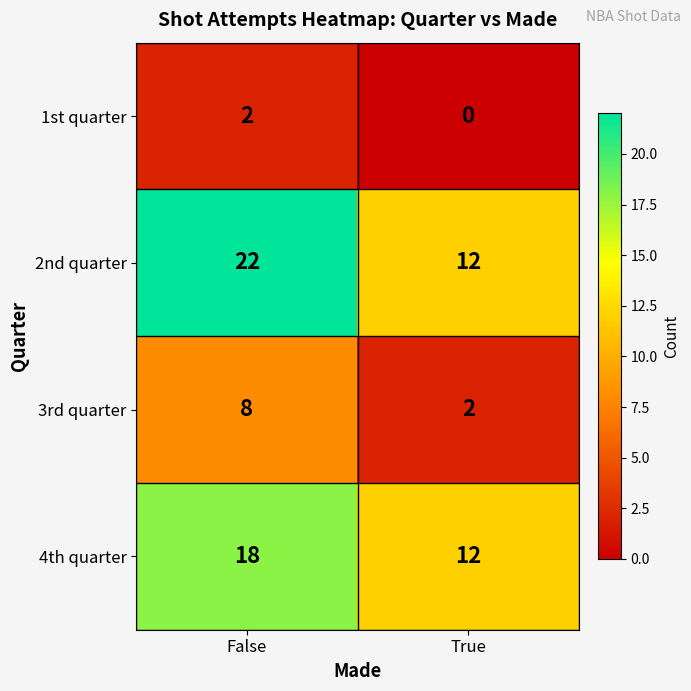

Reading left to right, what are all the values shown in this chart?

1st quarter: 2	0
2nd quarter: 22	12
3rd quarter: 8	2
4th quarter: 18	12